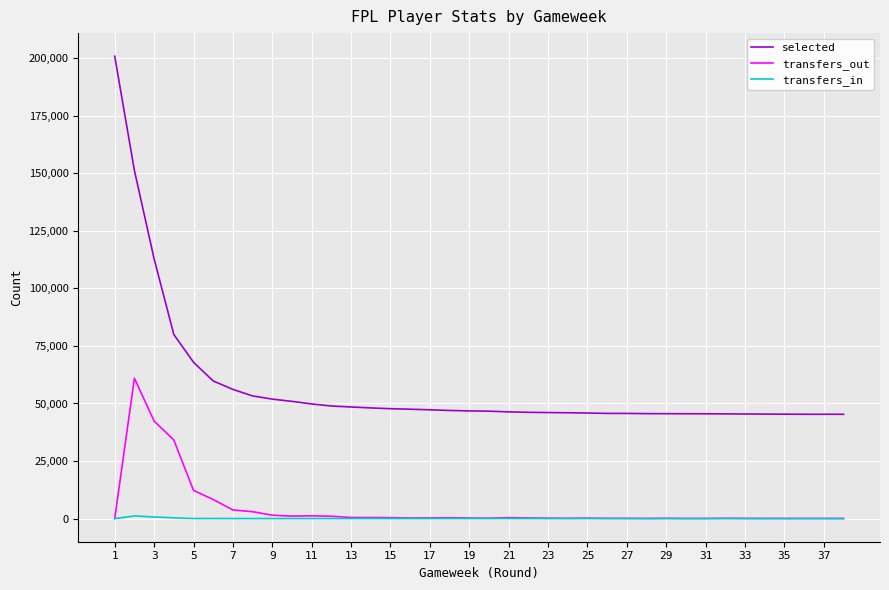

List the series in order of their peak value, highest first.

selected, transfers_out, transfers_in